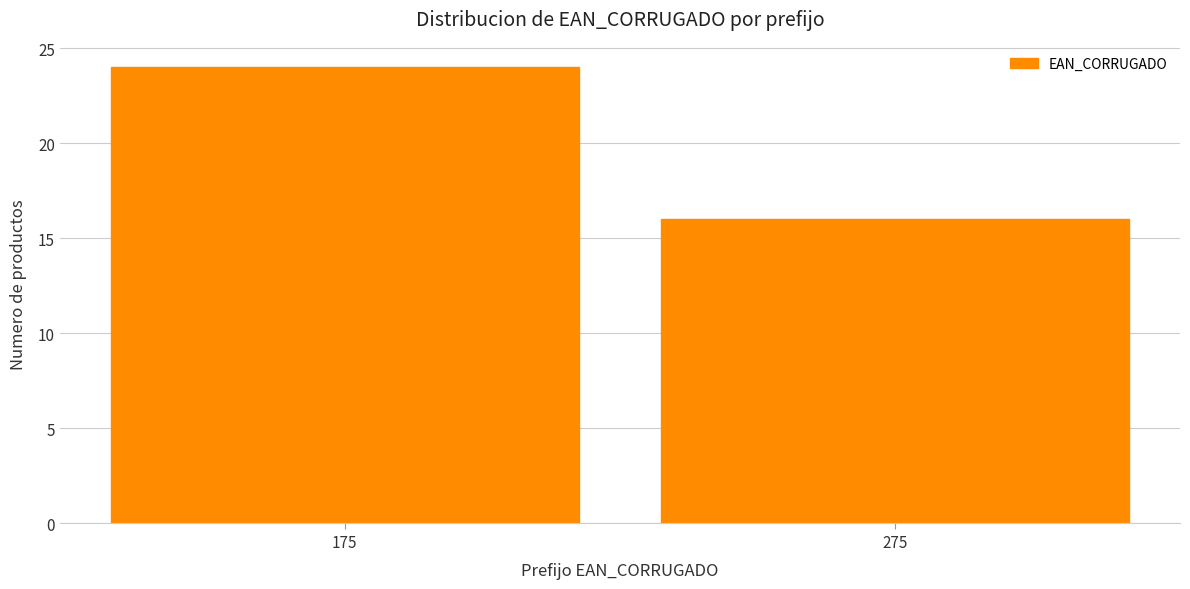

Reading right to left, list all the values displayed in this chart.

275=16	175=24